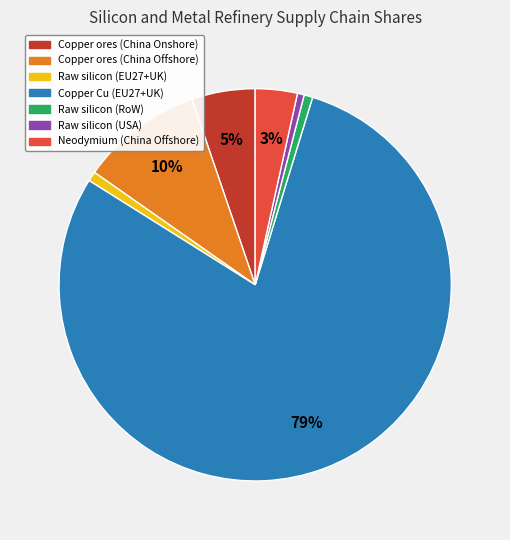

Combined, do Raw silicon (EU27+UK) and Copper Cu (EU27+UK) account for over 50%?

Yes